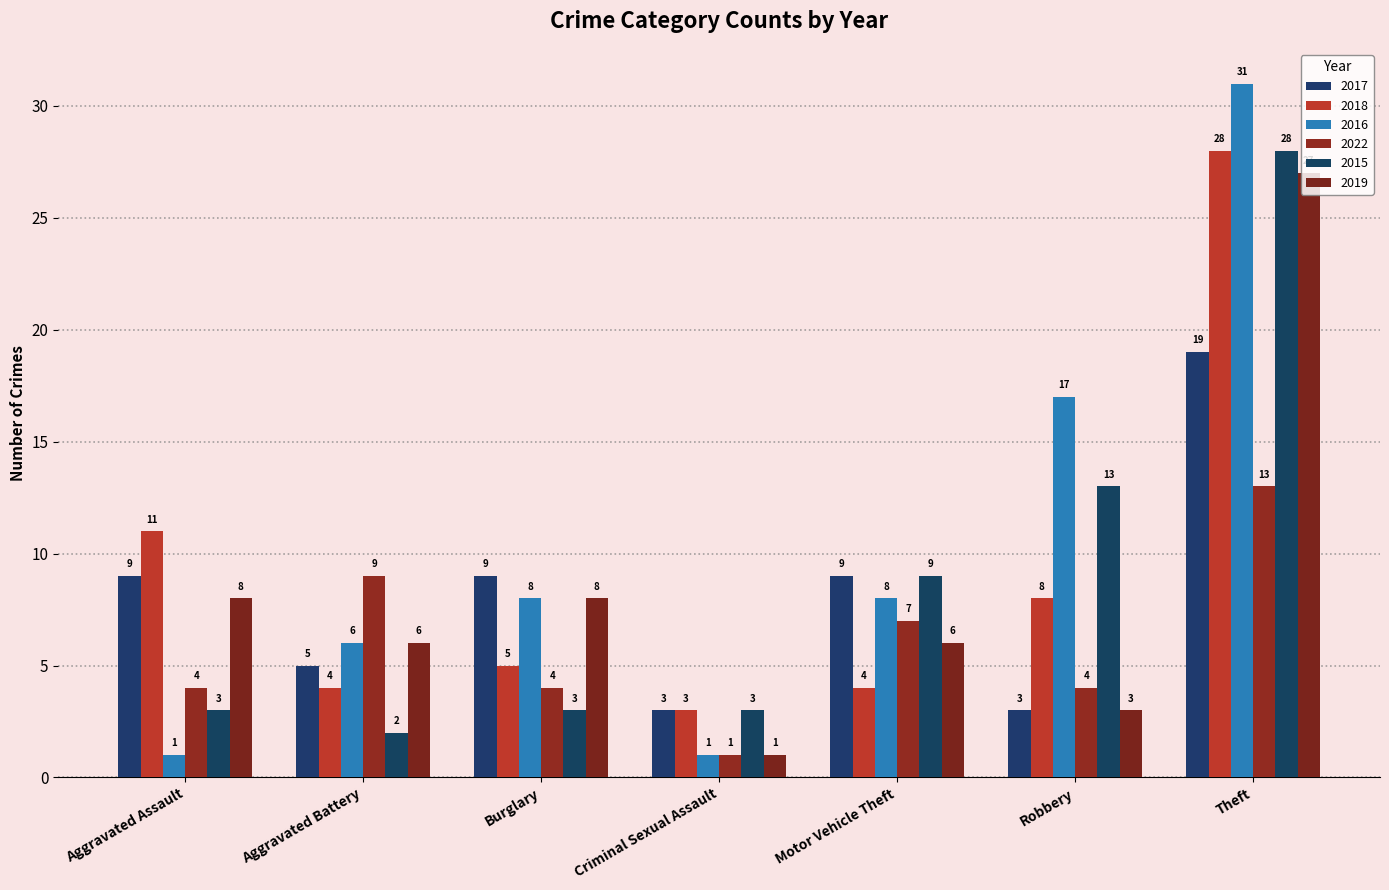

True or false: 2016 has a value of 1 at Aggravated Assault.

True